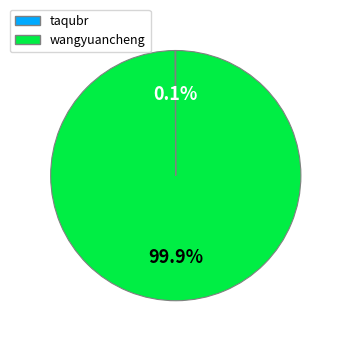

What percentage is NOT represented by wangyuancheng?

0.1%